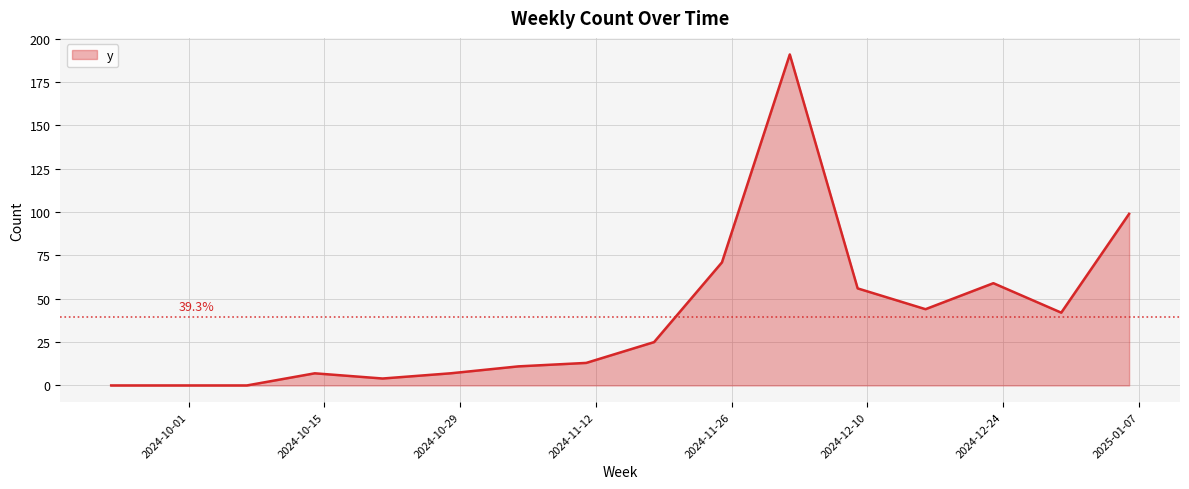

What is the difference between the maximum and minimum values?

191